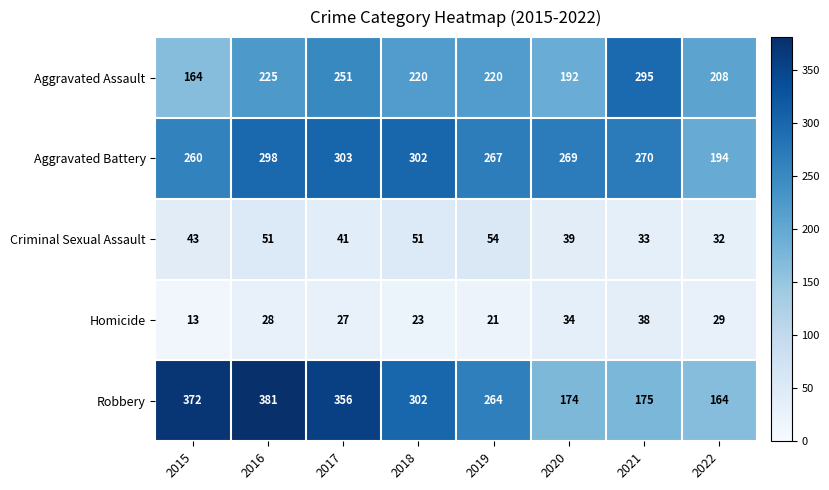

At which label does Aggravated Battery first exceed 270?

2016